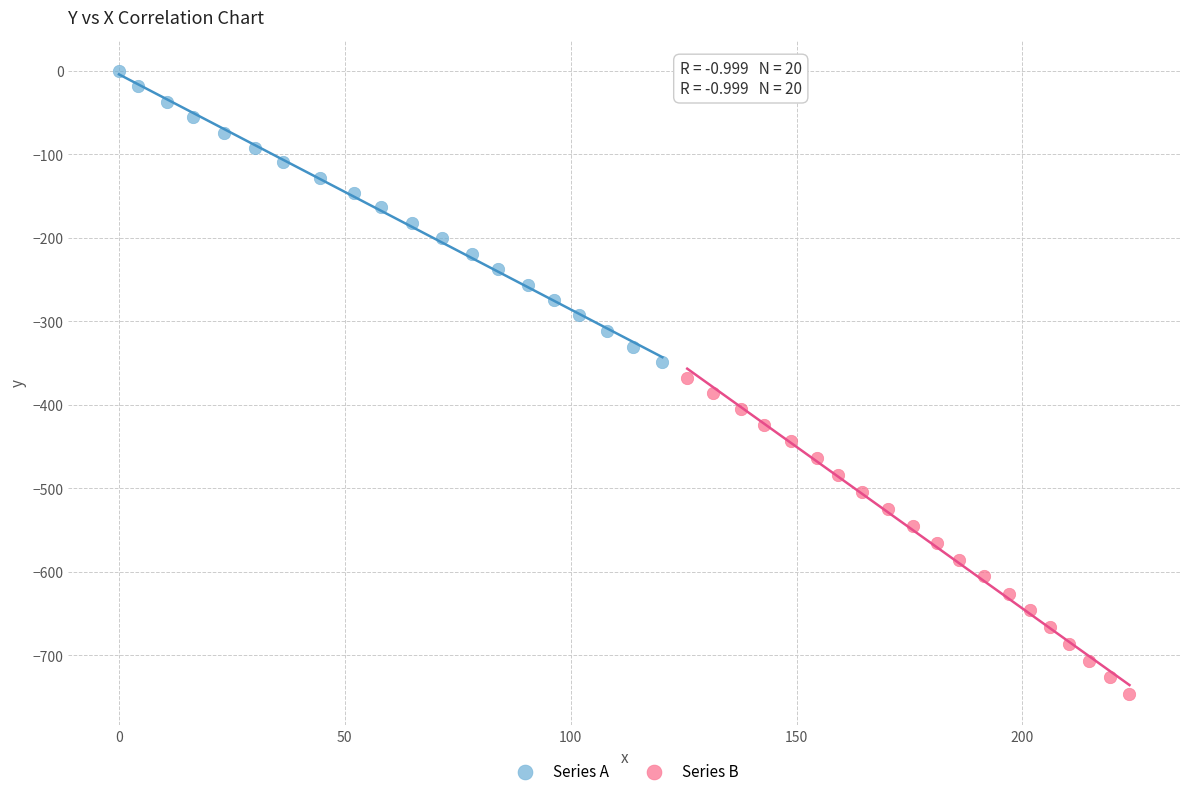

What are all the series names shown in the legend?

Series A, Series B